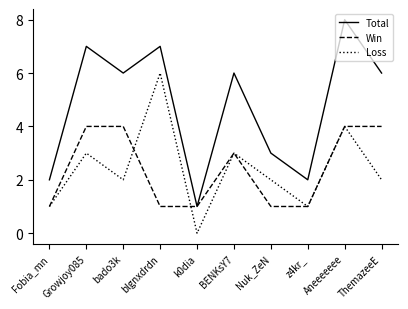

True or false: Total has a value of 6 at BENKsY7.

True